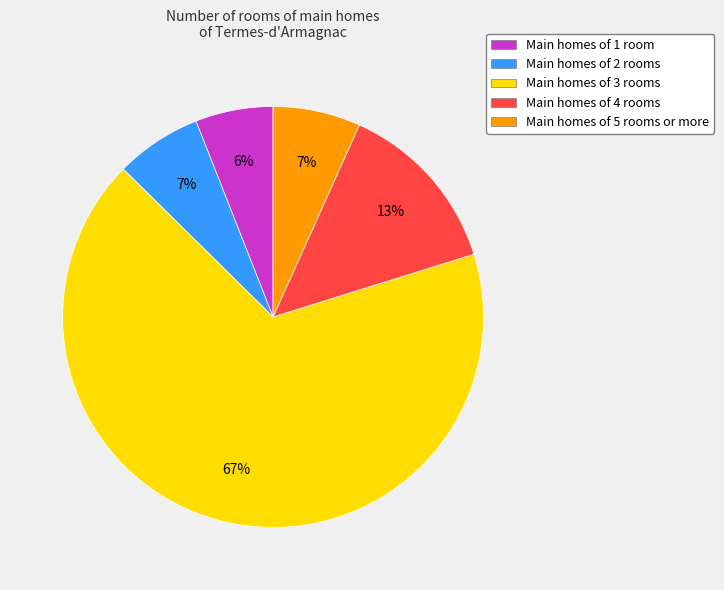

What is the largest slice in the pie chart?

Main homes of 3 rooms